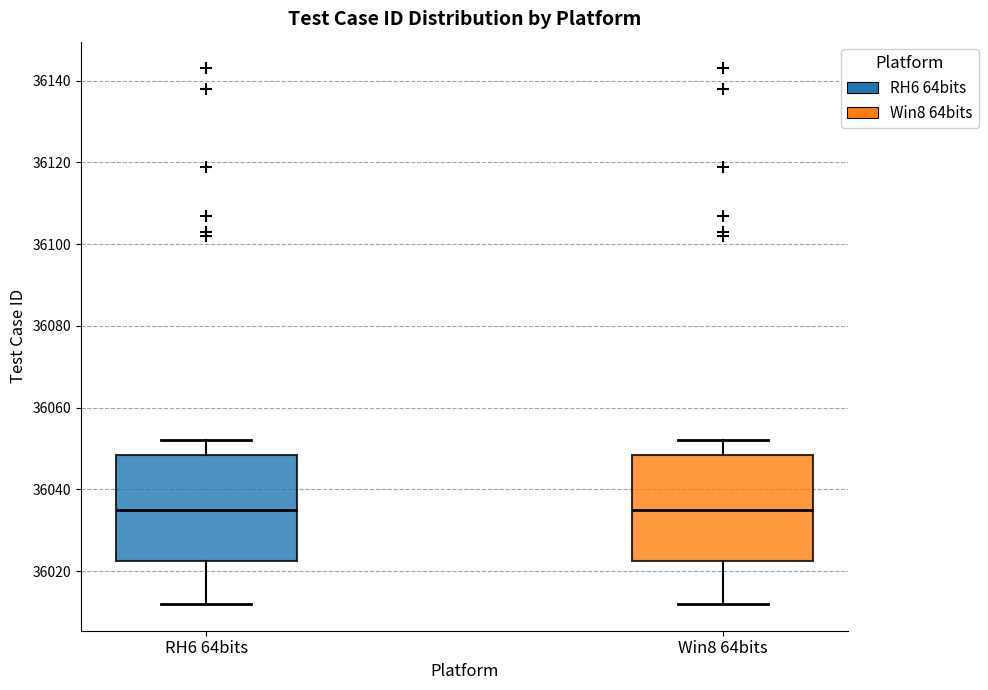

Reading left to right, read every box against the y-axis: the position of its median line, the range the box covers, and the ends of its whiskers. The values are not printed on the chart, so give them approximately, as read against the axis.

RH6 64bits: median 36036, box 36022 to 36048, whiskers 36012 to 36052
Win8 64bits: median 36036, box 36022 to 36048, whiskers 36012 to 36052